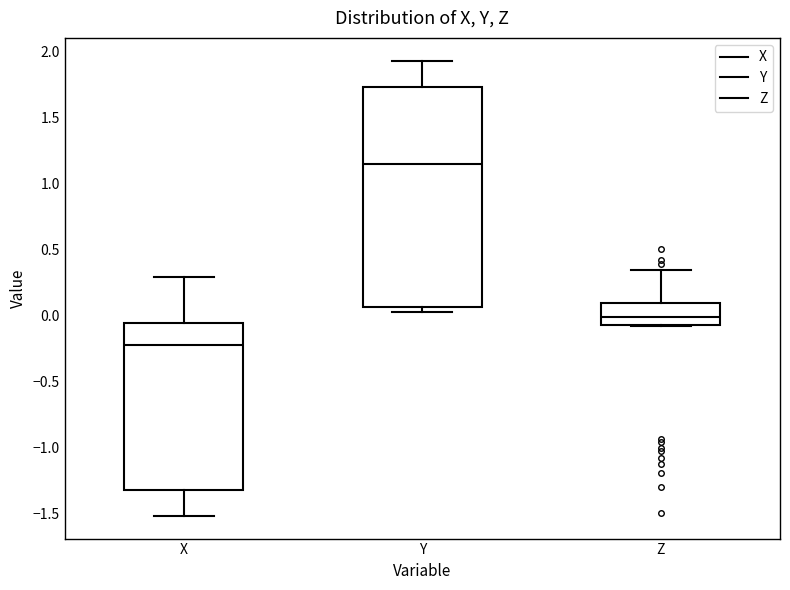

Reading left to right, transcribe this box plot: for each box, give where its median line is, the range the box spans, and where its two whiskers end, as read against the y-axis. The values are not printed on the chart, so give them approximately, as read against the axis.

X: median -0.20, box -1.30 to -0.05, whiskers -1.50 to 0.30
Y: median 1.15, box 0.05 to 1.75, whiskers 0.05 (just below the box's lower edge) to 1.95
Z: median 0.00, box -0.10 to 0.10, whiskers -0.10 to 0.35